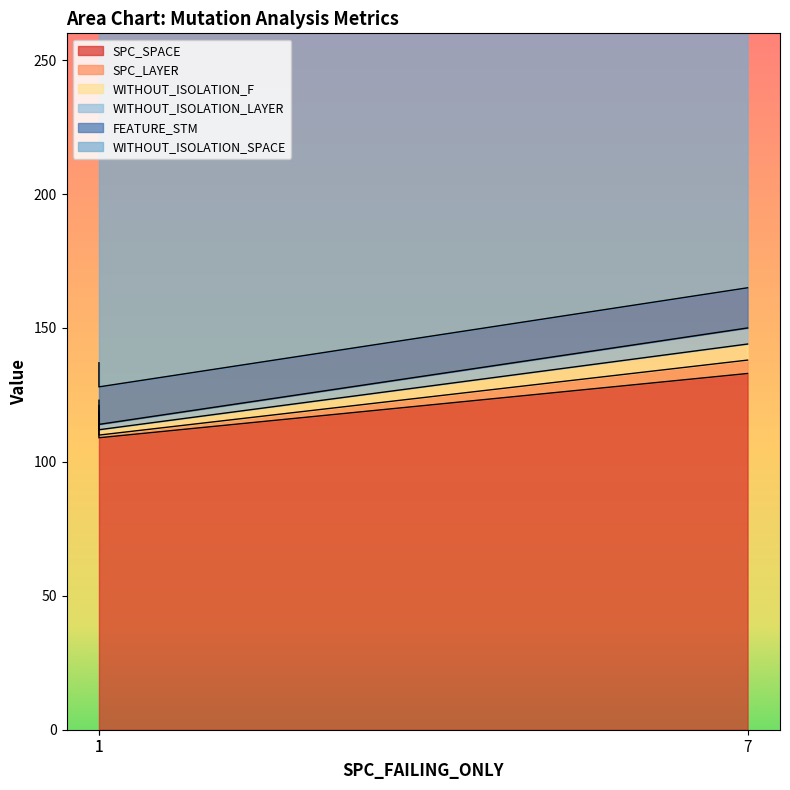

Reading left to right, transcribe all the data shown in this chart.

SPC_SPACE: 118	109	133
SPC_LAYER: 1	1	5
WITHOUT_ISOLATION_F: 2	2	6
WITHOUT_ISOLATION_LAYER: 2	2	6
FEATURE_STM: 14	14	15
WITHOUT_ISOLATION_SPACE: 247	247	247